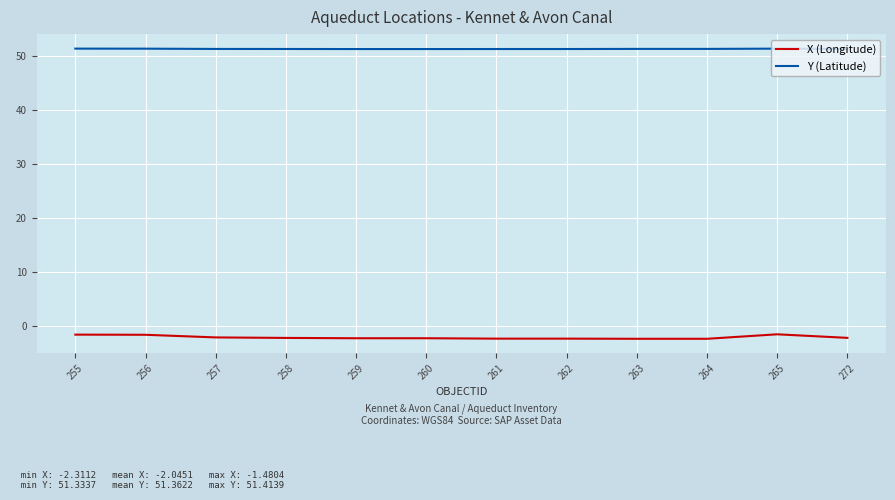

The Y (Latitude) series shows 68.6 at 256. True or false?

False